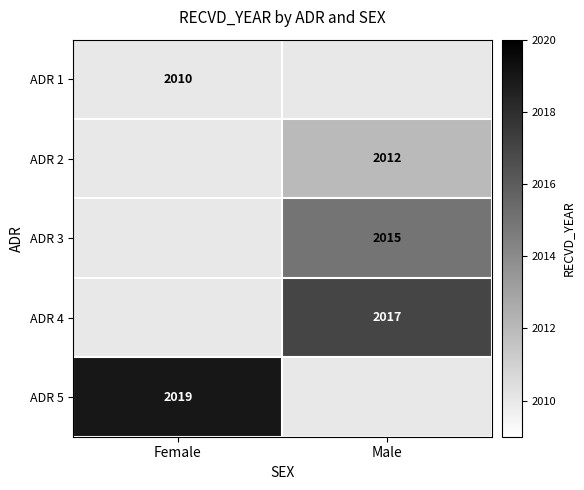

The value of ADR 4 at Male is 1249. True or false?

False